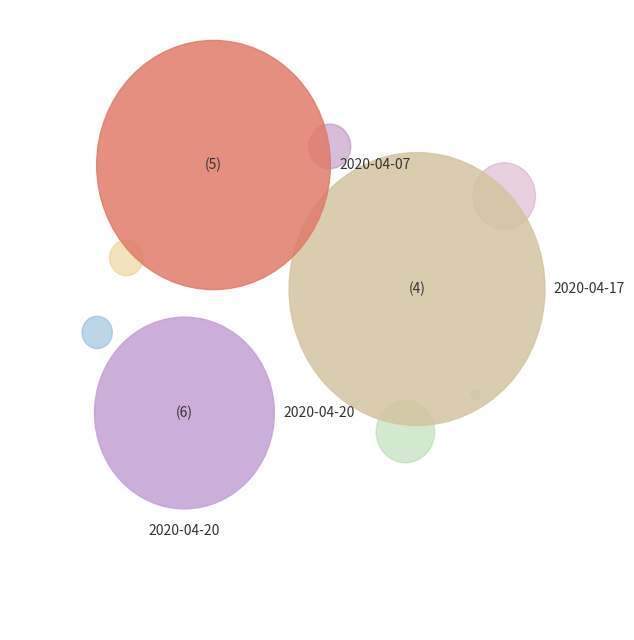

Does any single category account for the majority?

No